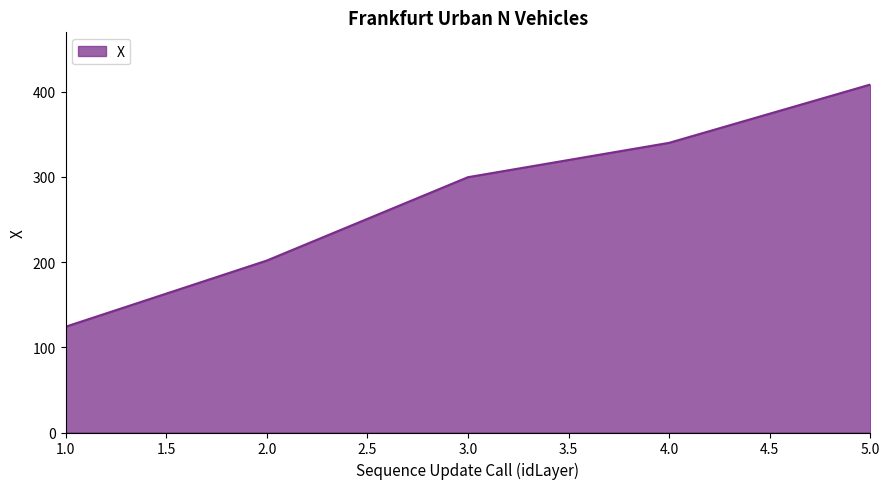

The value at 1.0 is 61.2. True or false?

False